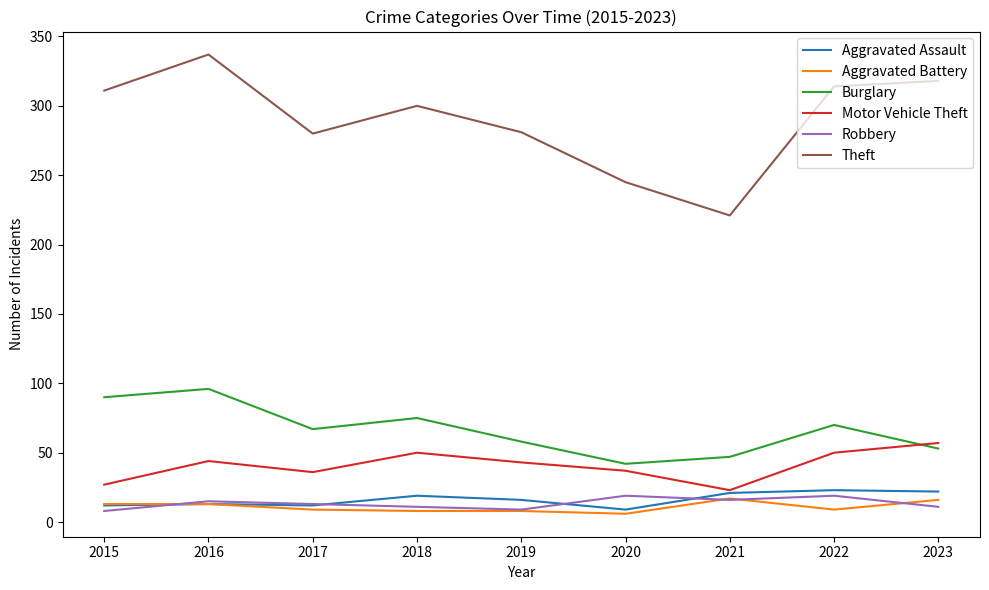

True or false: Burglary and Aggravated Assault intersect in this chart.

False